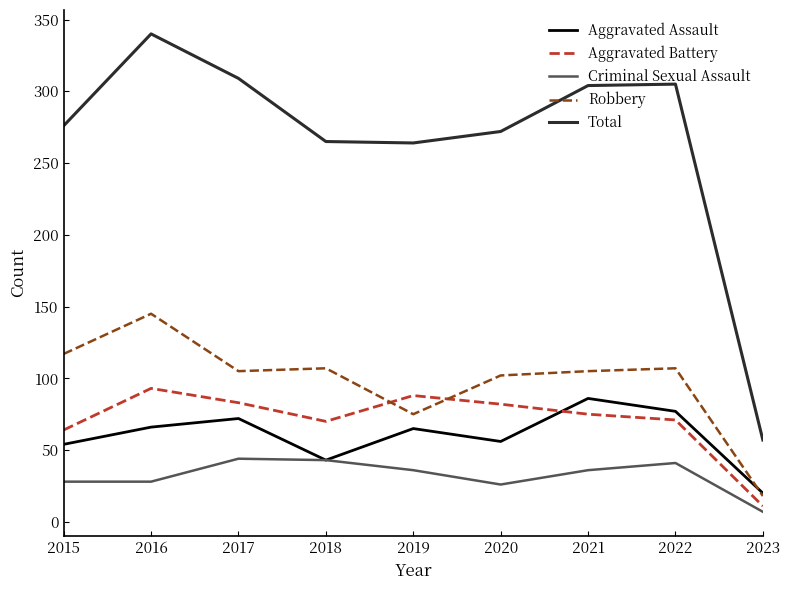

What is the sum of the Aggravated Assault values at 2015 and 2019?

119